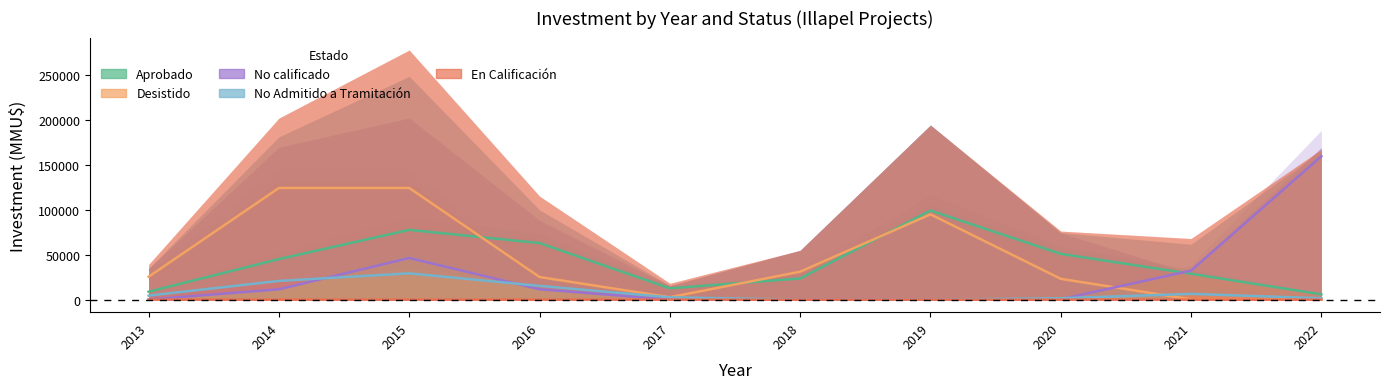

Rank the categories by En Calificación value from lowest to highest.

2013, 2014, 2015, 2016, 2017, 2018, 2019, 2020, 2022, 2021